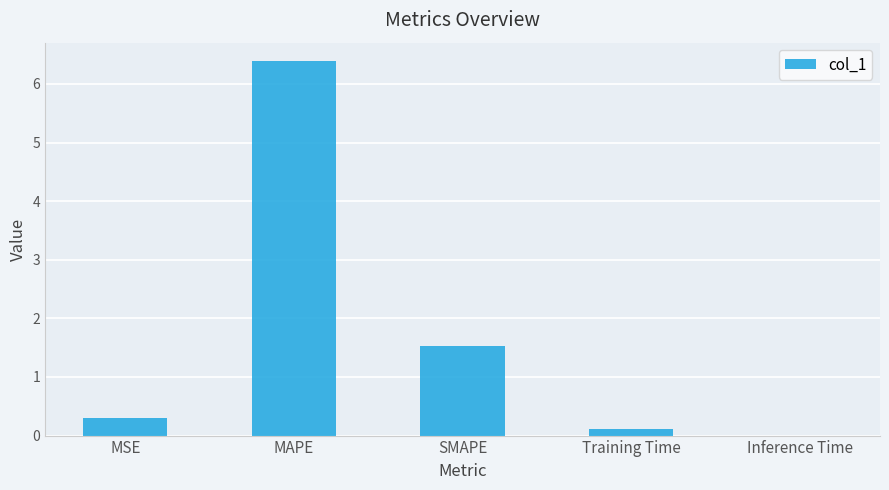

Between SMAPE and Training Time, which is larger?

SMAPE